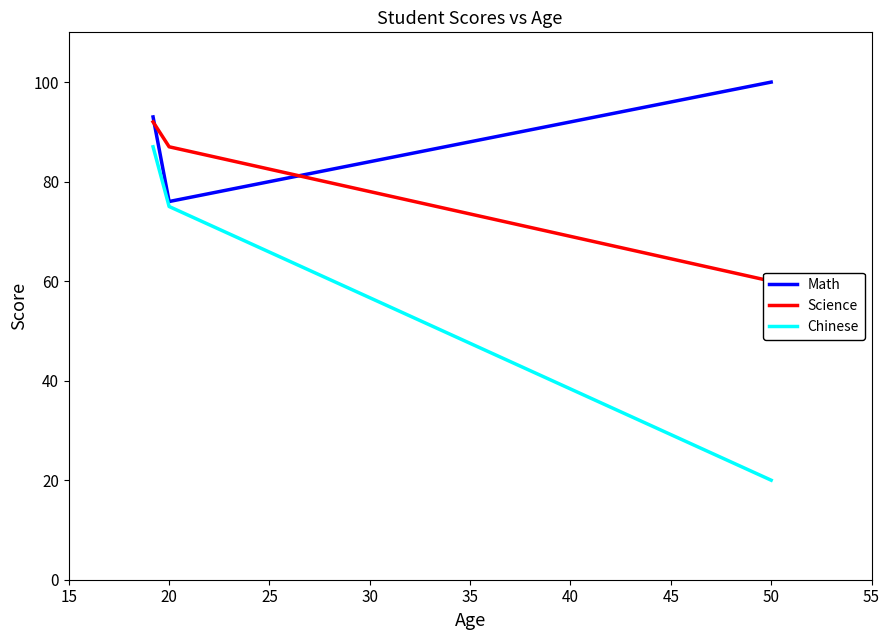

The value of Chinese at 50 is 20. True or false?

True